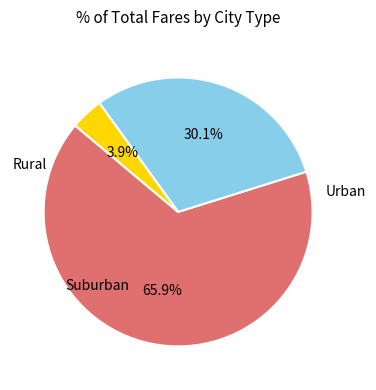

How many segments does this pie chart have?

3